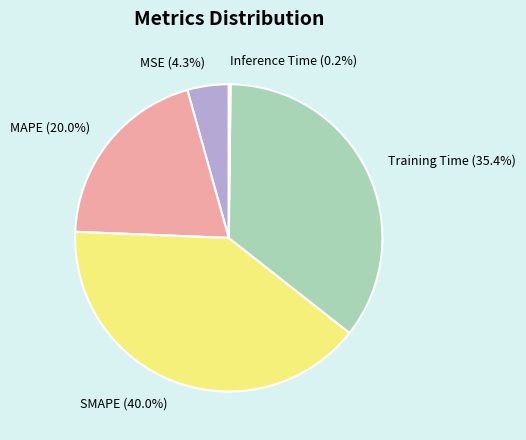

What is the largest slice in the pie chart?

SMAPE